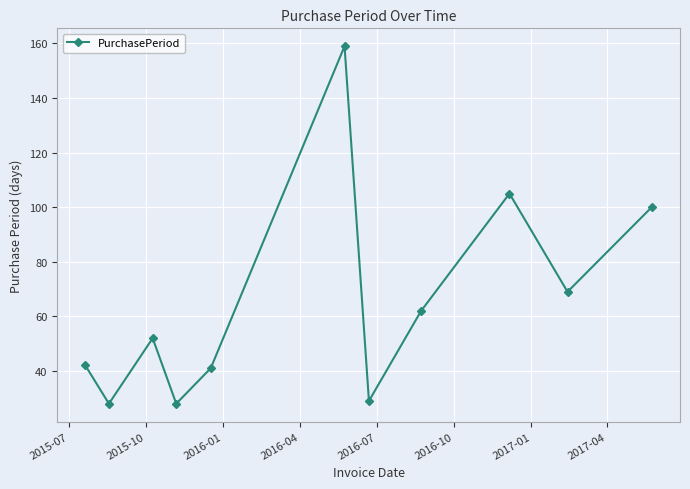

What is the minimum value shown in the chart?

28